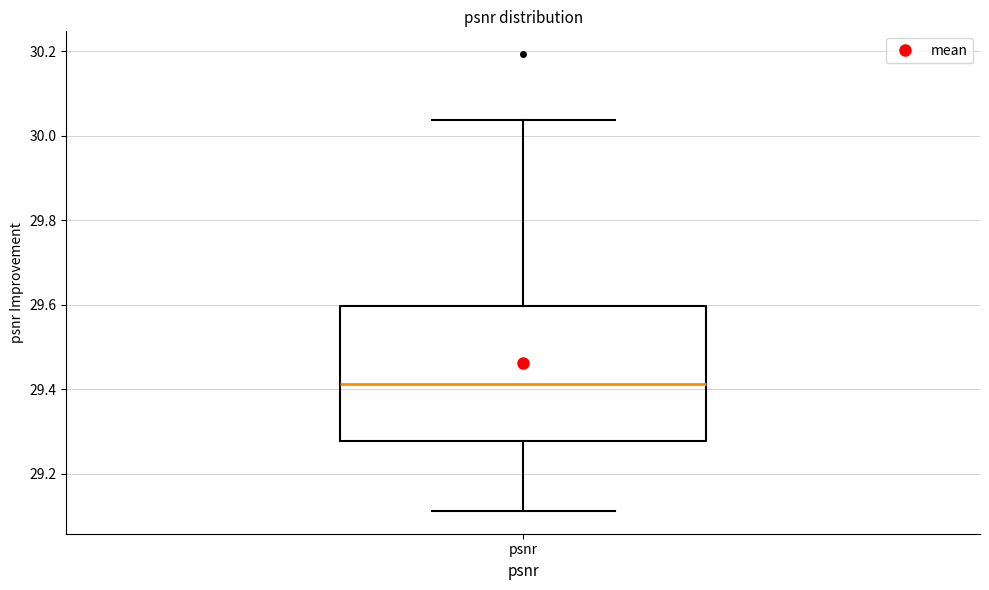

Read this box plot against the y-axis: the position of the median line, the range covered by the box, and the ends of both whiskers. The values are not printed on the chart, so give them approximately, as read against the axis.

median 29.42, box 29.28 to 29.60, whiskers 29.12 to 30.04